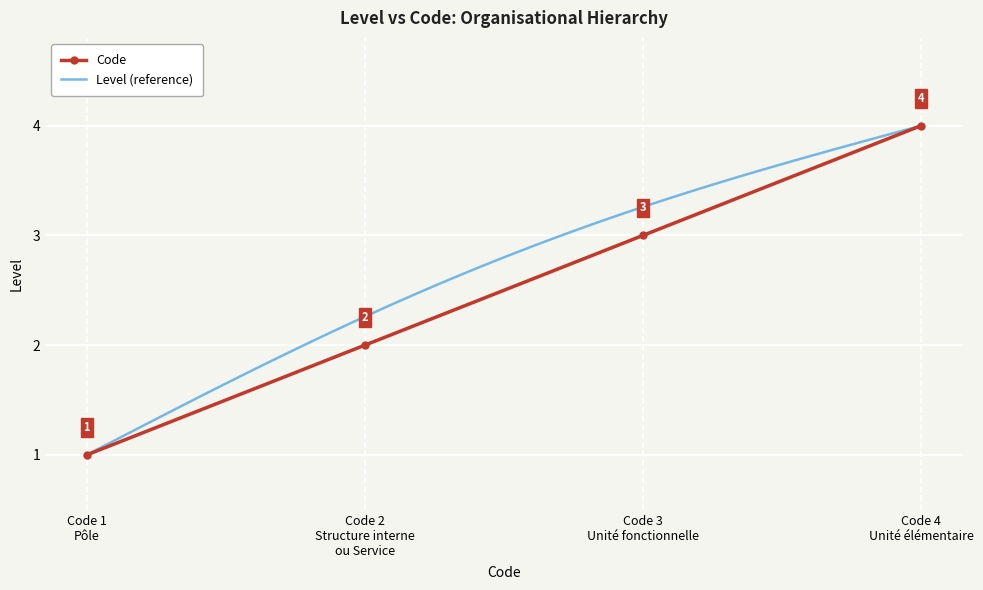

What is the average value?

2